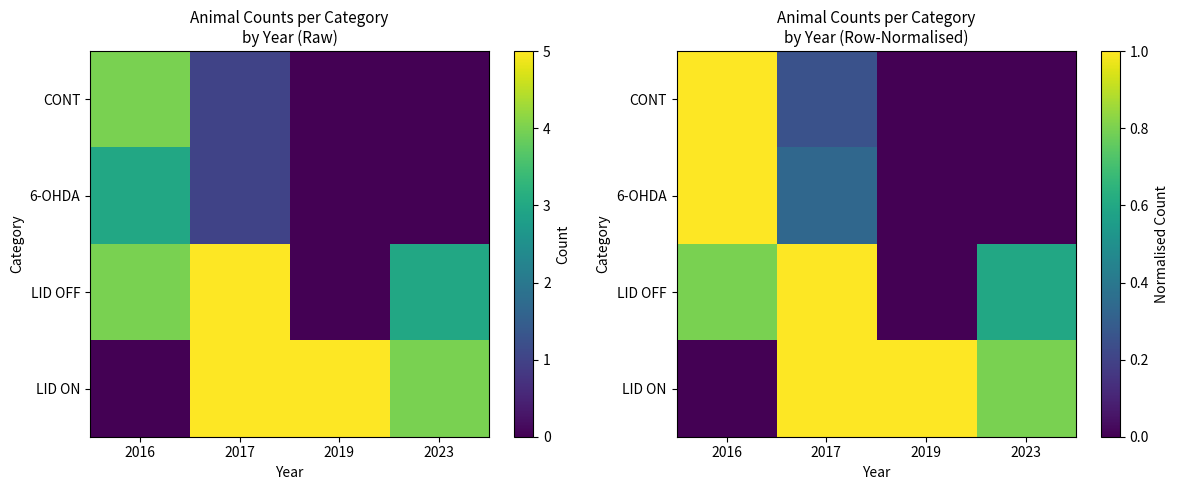

The 6-OHDA series shows 1.5 at 2016. True or false?

False